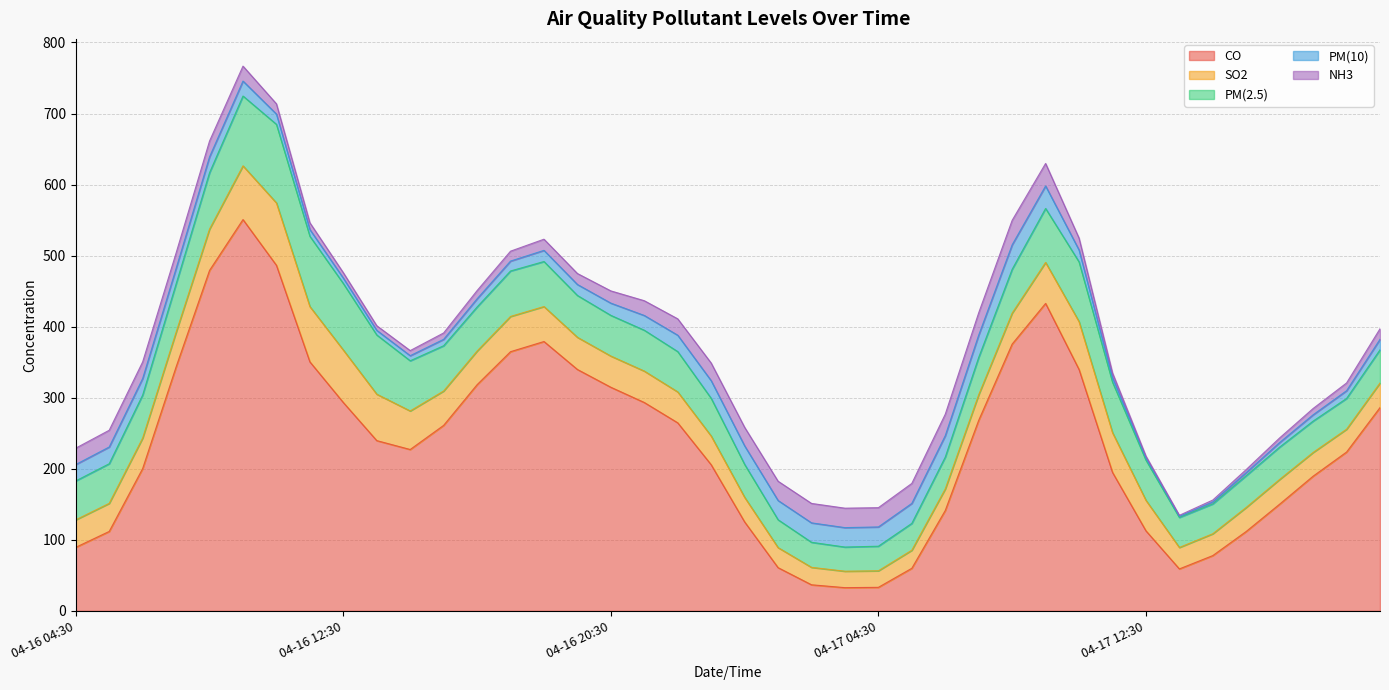

At which label does NH3 reach its peak?

04-17 08:30